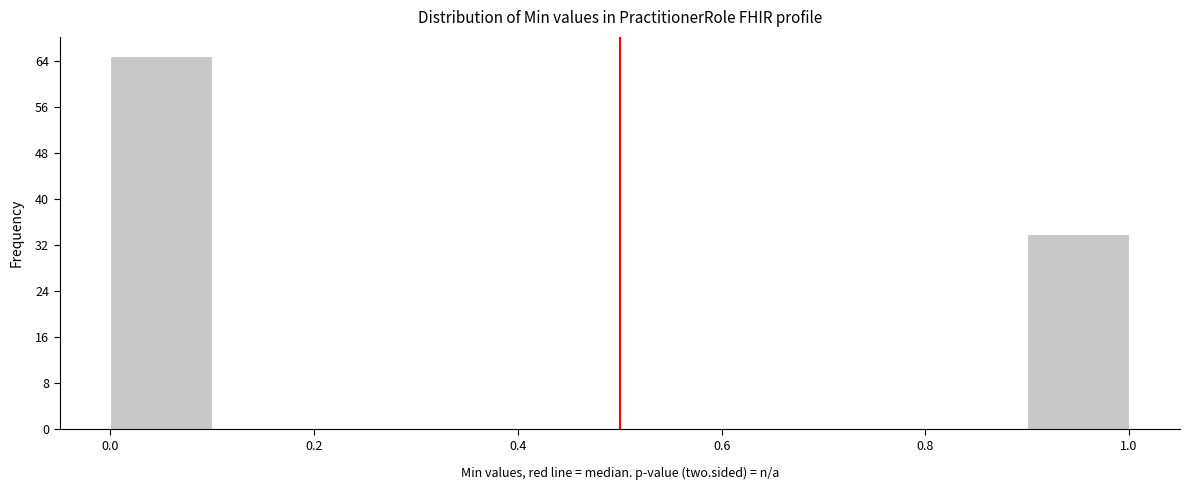

What is the height of the bar covering 0.0 to 0.1 on the x-axis? The values are not printed on the chart, so give them approximately, as read against the axis.

65